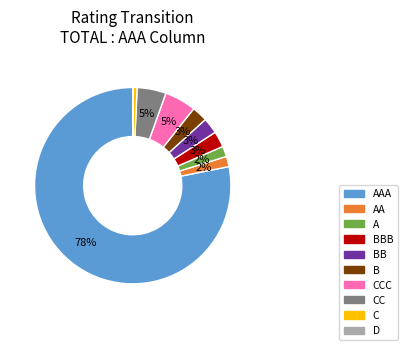

The AA slice represents 11% of the pie. True or false?

False